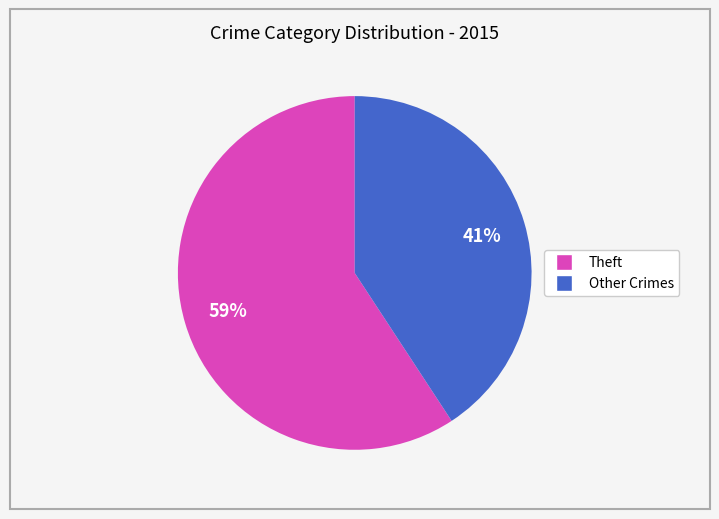

Is there a majority slice in this chart?

Yes